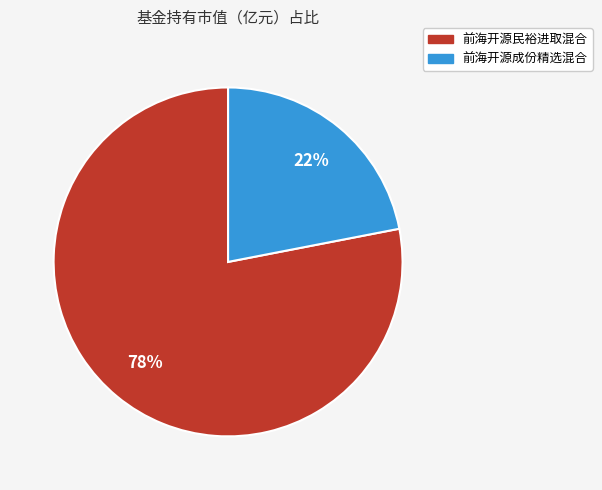

Between 前海开源民裕进取混合 and 前海开源成份精选混合, which is larger?

前海开源民裕进取混合